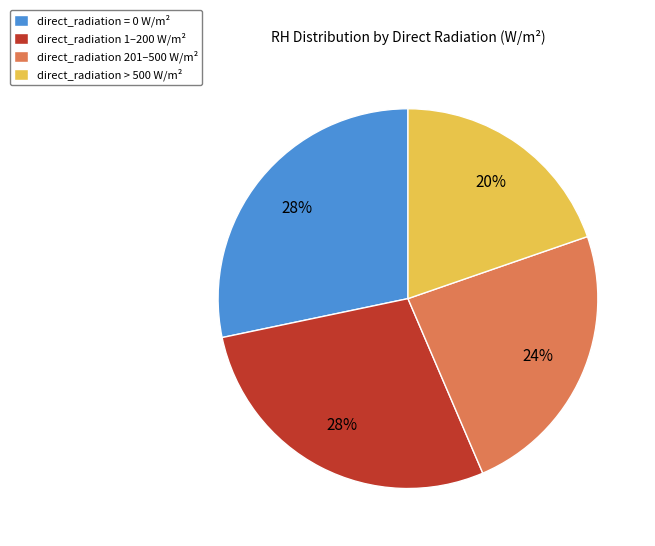

What is the smallest slice in the pie chart?

direct_radiation > 500 W/m²